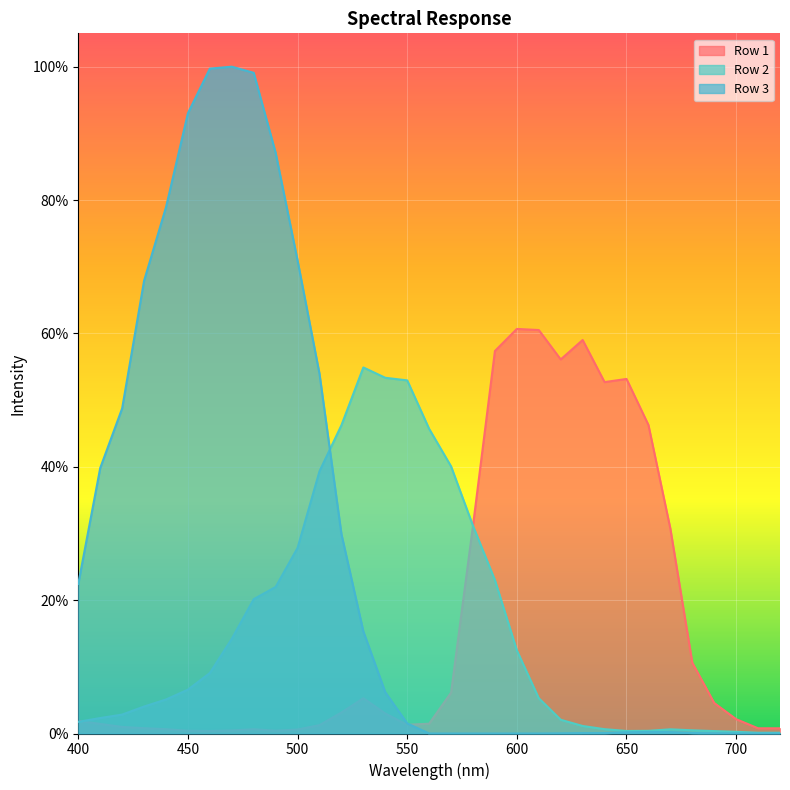

What are all the series names shown in the legend?

Row 1, Row 2, Row 3